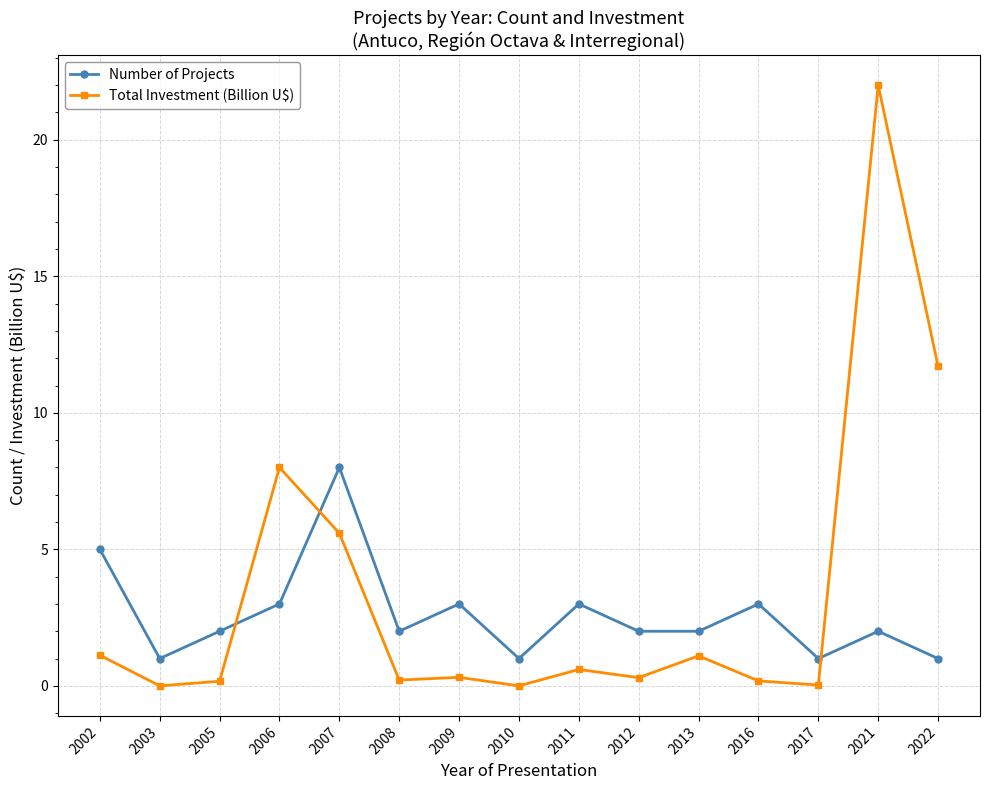

How many times do Number of Projects and Total Investment (Billion U$) cross each other?

3